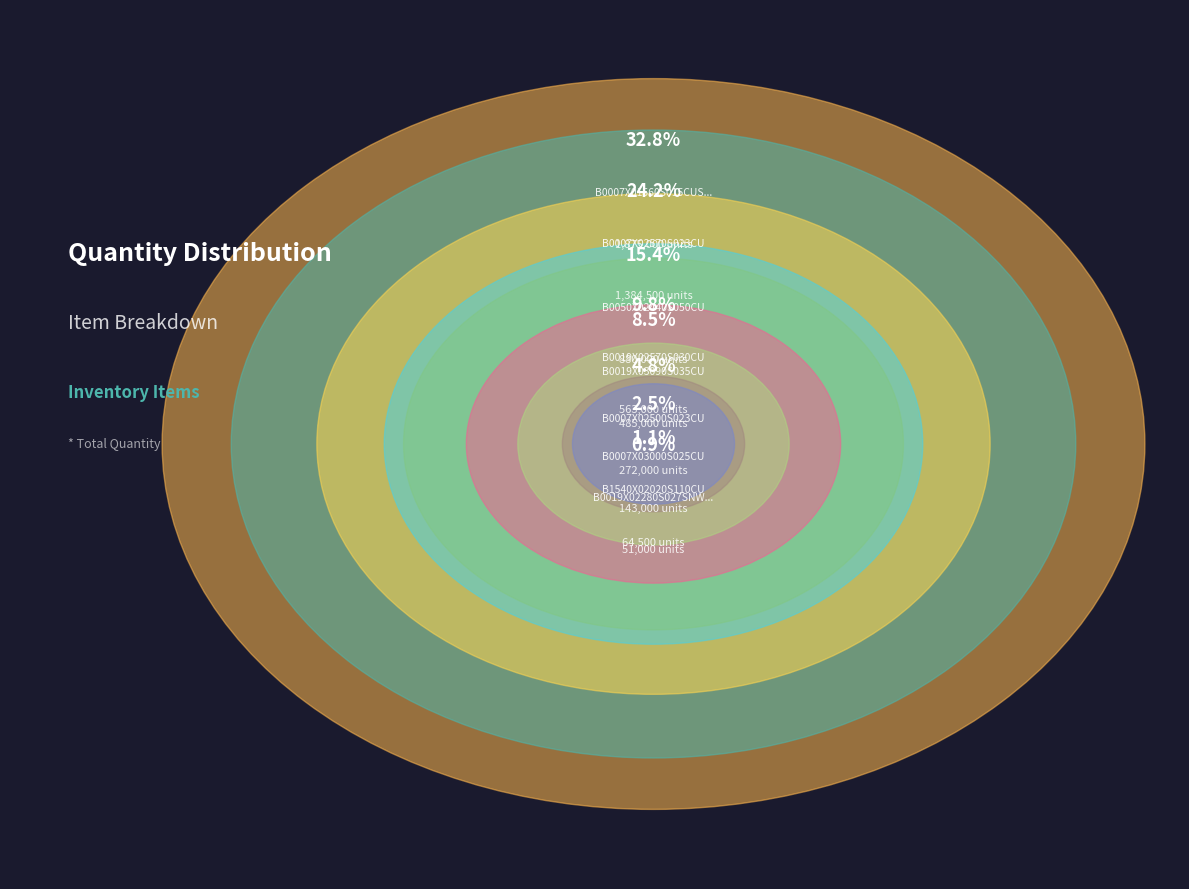

How many slices are in this pie chart?

9